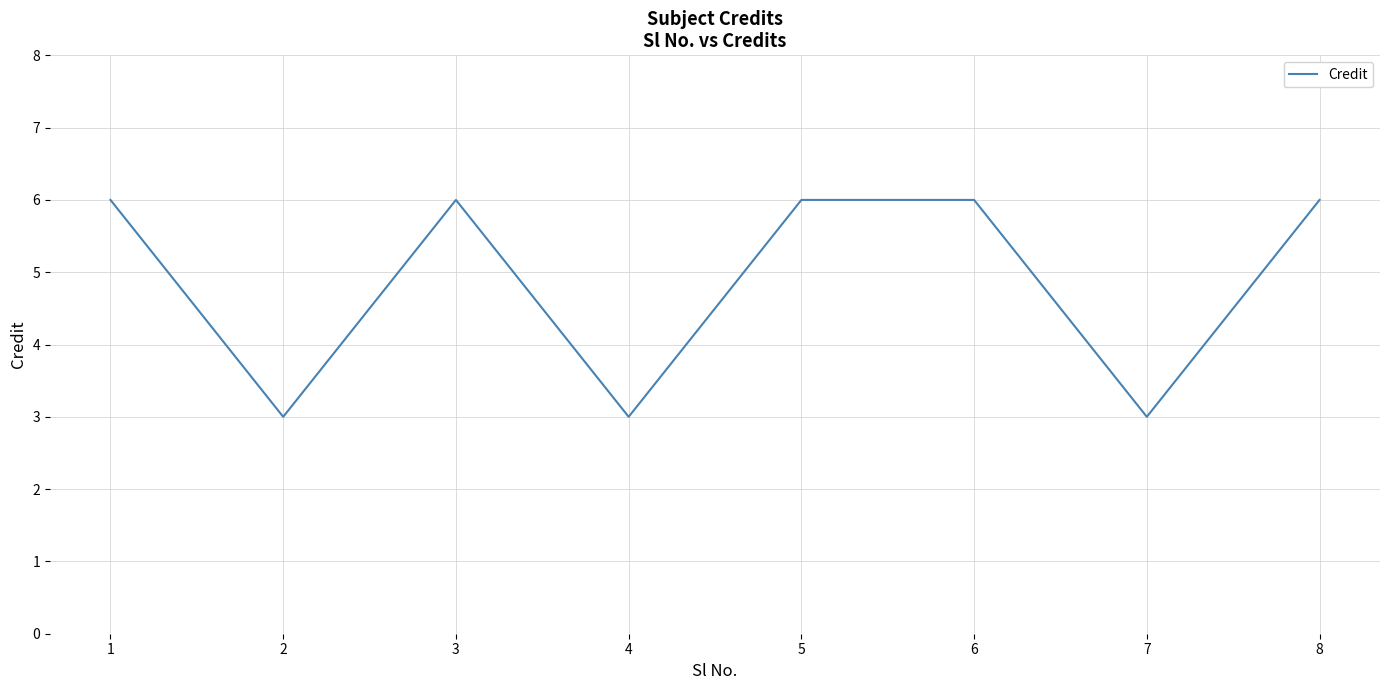

Where is the first local maximum?

3